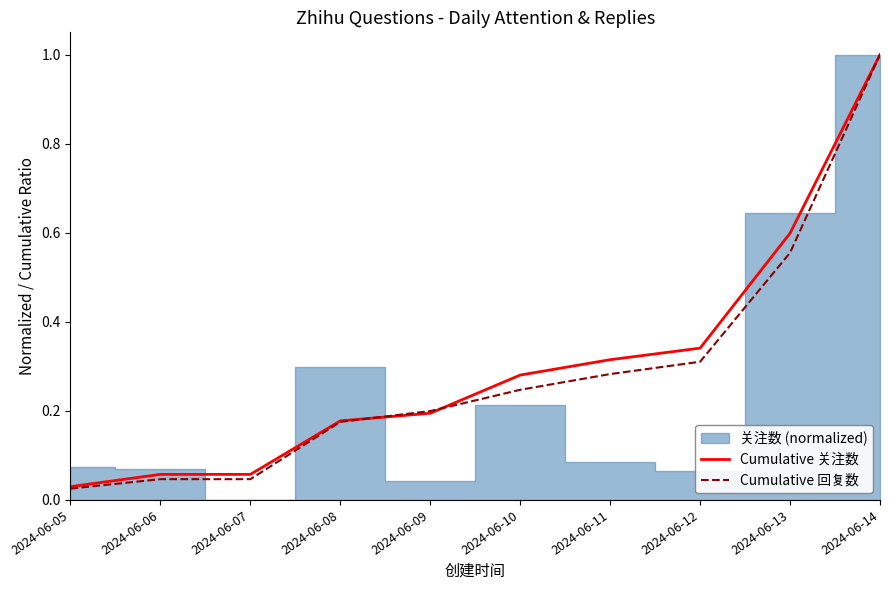

List the series in order of their peak value, highest first.

Cumulative 关注数, Cumulative 回复数